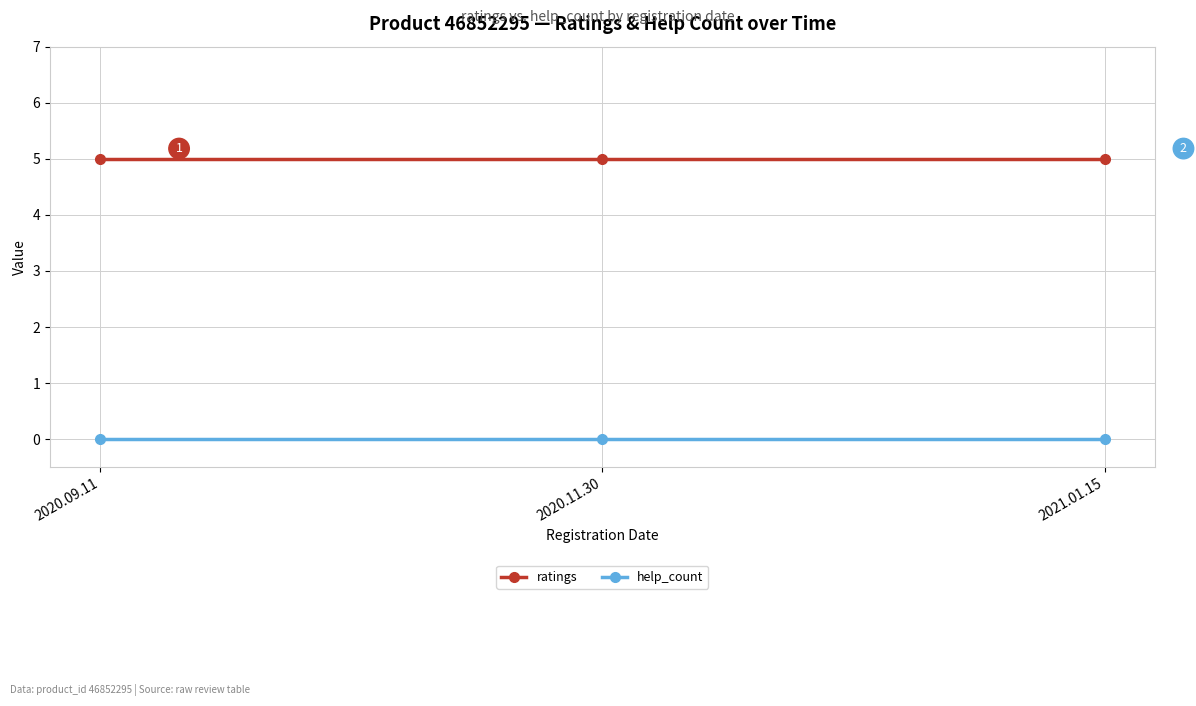

Is the value of help_count at 2020.09.11 greater than the value of ratings at 2020.11.30?

No